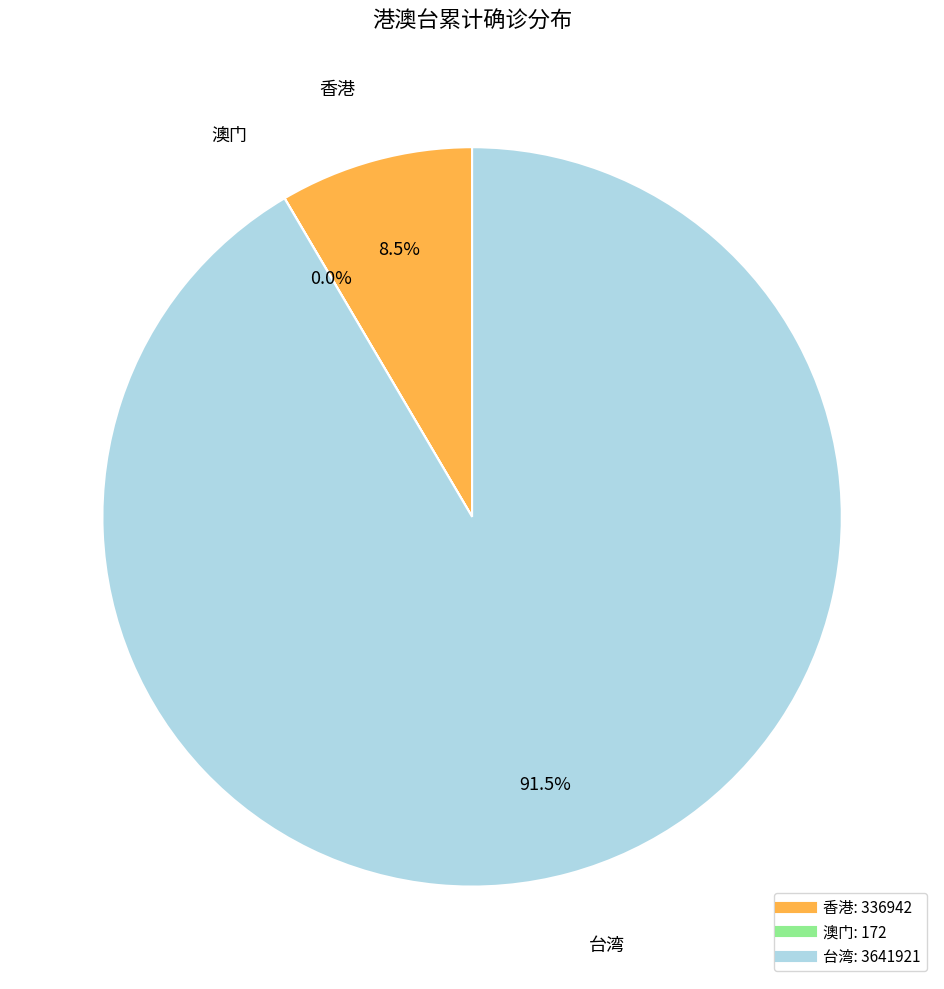

Which category has the biggest portion of the pie?

台湾